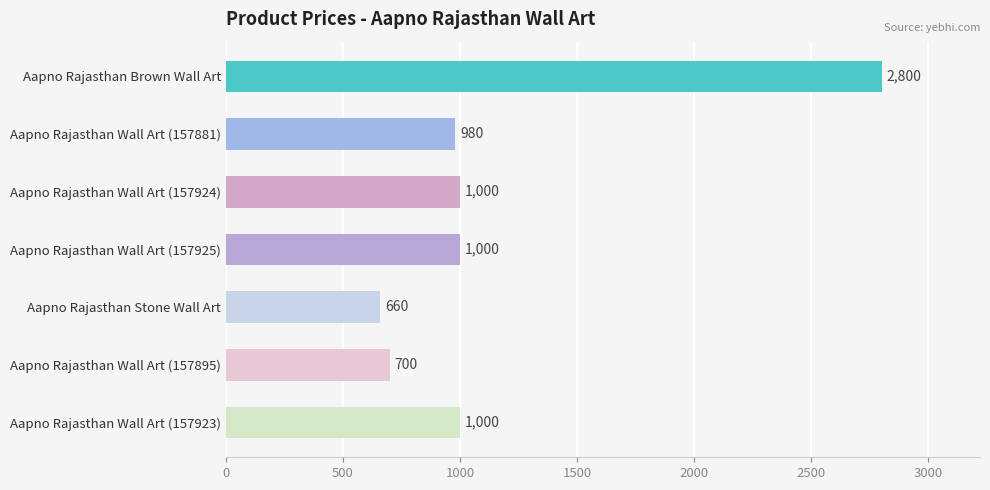

What is the change in value from Aapno Rajasthan Brown Wall Art to Aapno Rajasthan Wall Art (157925)?

-1800